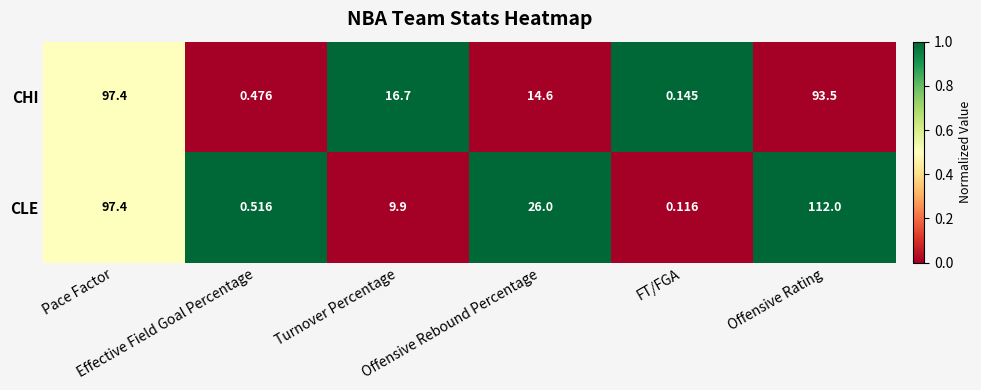

List the series in order of their overall mean, highest first.

CLE, CHI